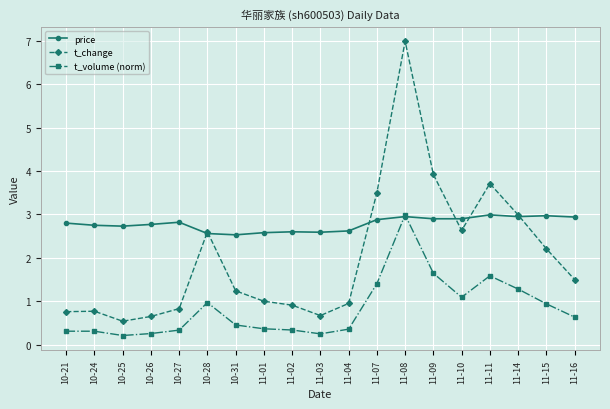

Is it true that t_change equals 0.5 at 11-04?

False